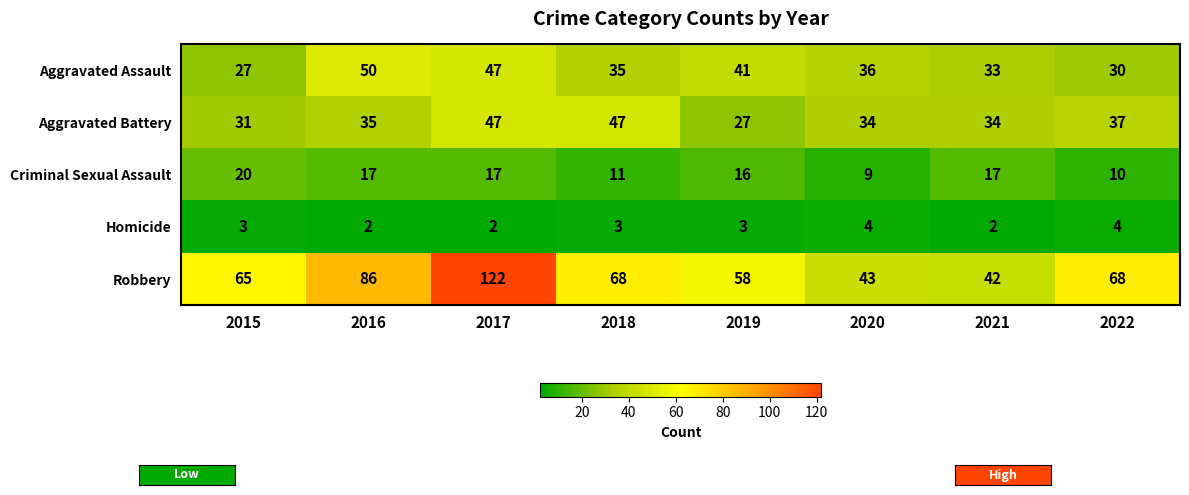

Between 2015 and 2022, which series saw the biggest shift?

Criminal Sexual Assault